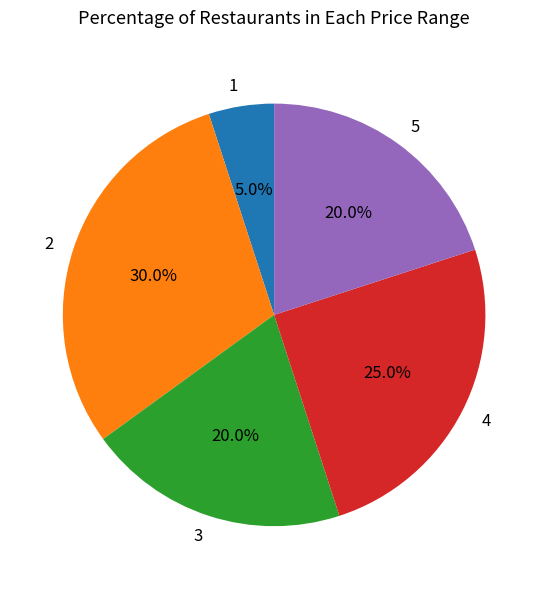

To the nearest percent, what is the combined percentage of 1 and 5?

25%